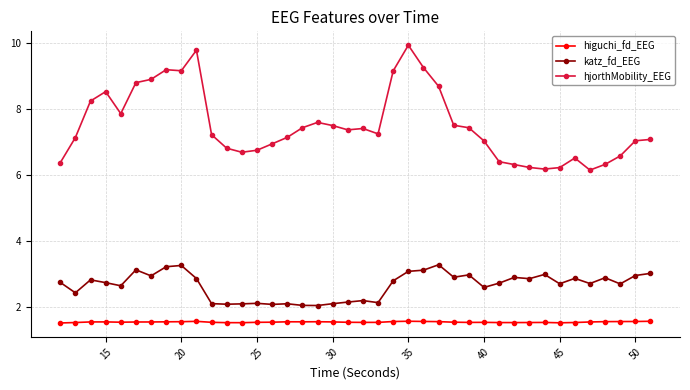

Which series has the widest spread of values?

hjorthMobility_EEG